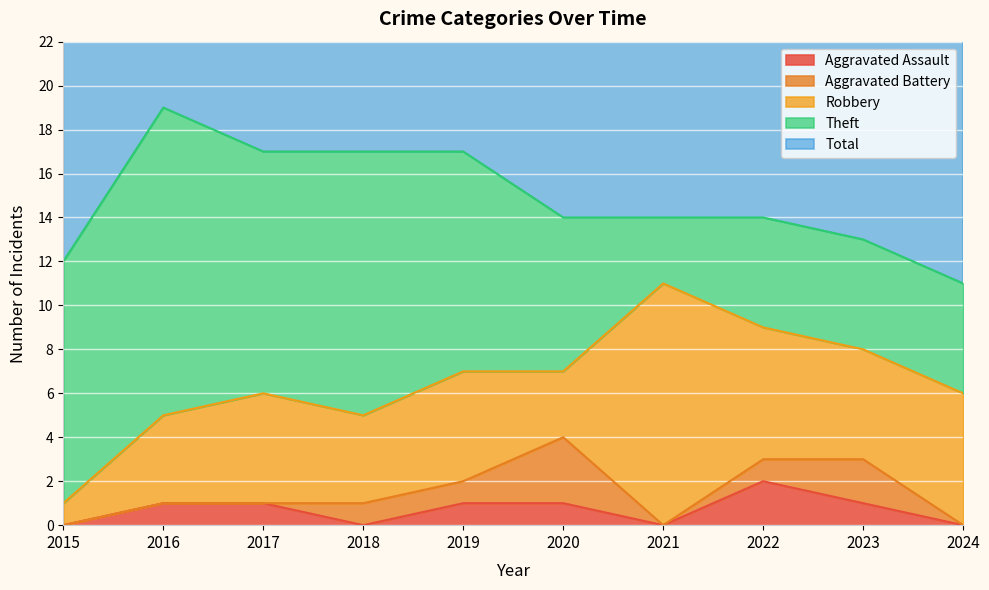

True or false: Aggravated Battery and Total cross at least once.

False